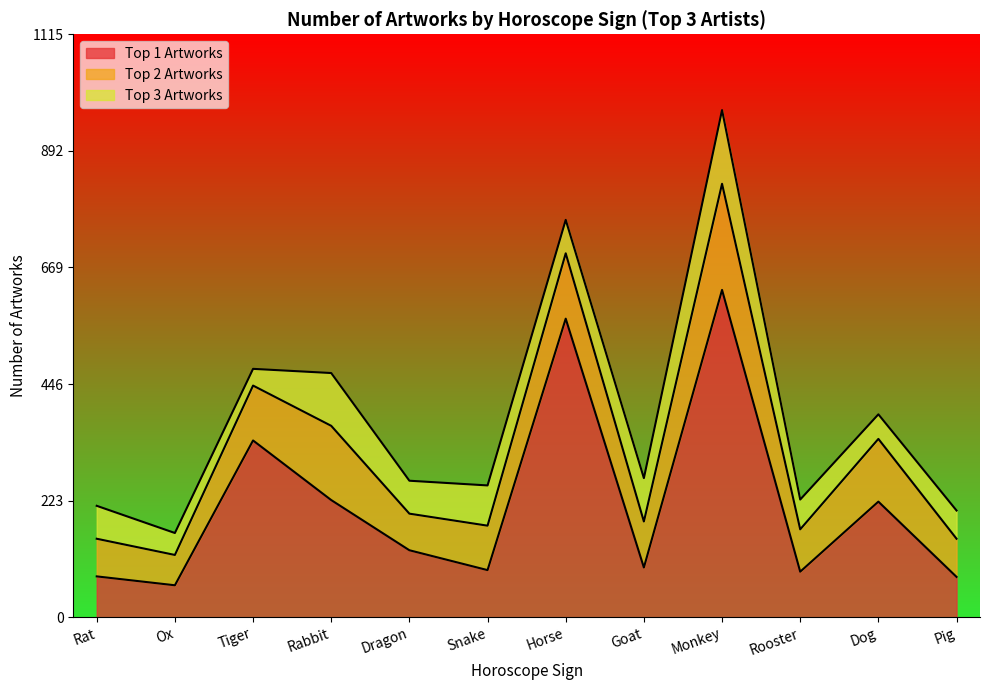

Reading right to left, transcribe all the data shown in this chart.

Top 1 Artworks: 77	221	87	626	95	571	90	128	224	338	61	78
Top 2 Artworks: 73	120	81	203	88	125	85	70	142	105	58	72
Top 3 Artworks: 54	47	57	141	83	64	77	63	101	32	42	63